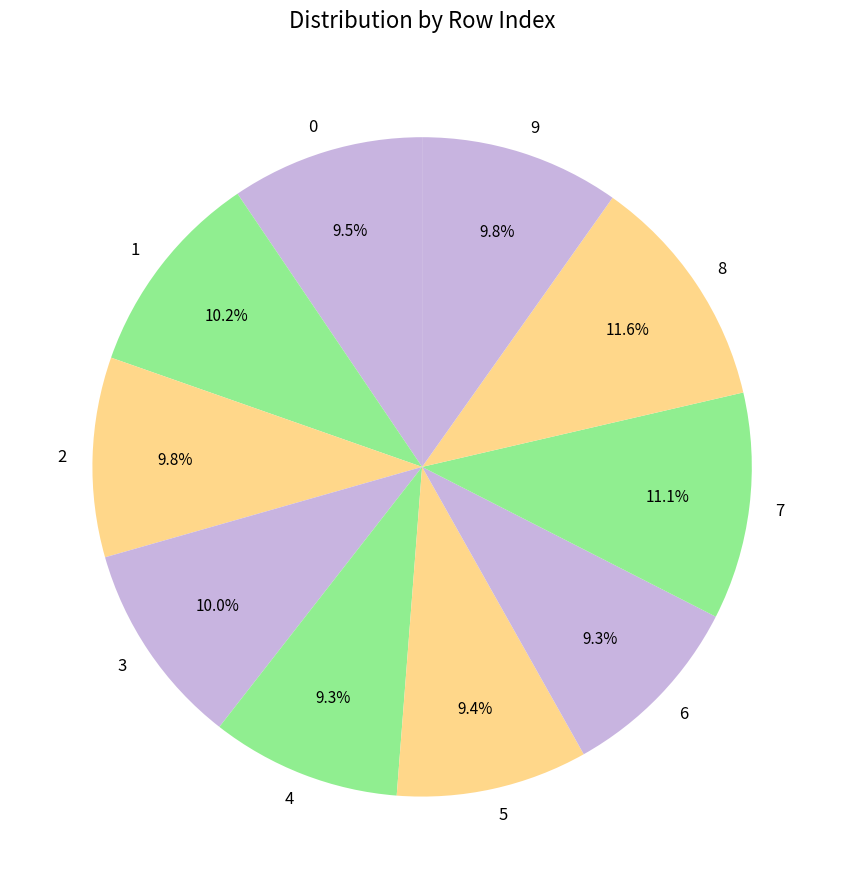

To the nearest percent, what percentage of the pie is 6?

9%